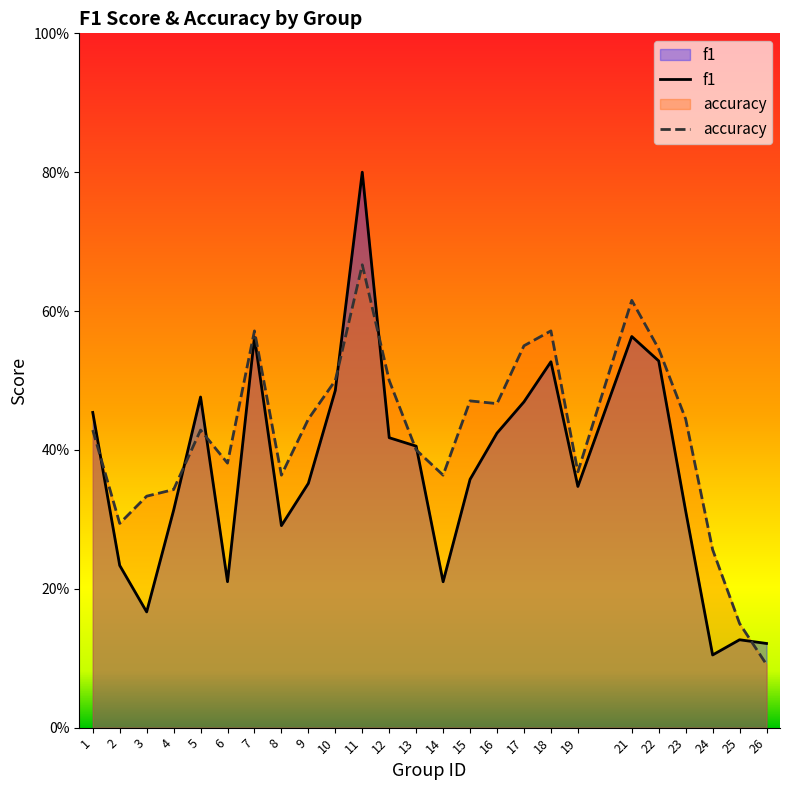

What is the minimum value for f1?

0.1